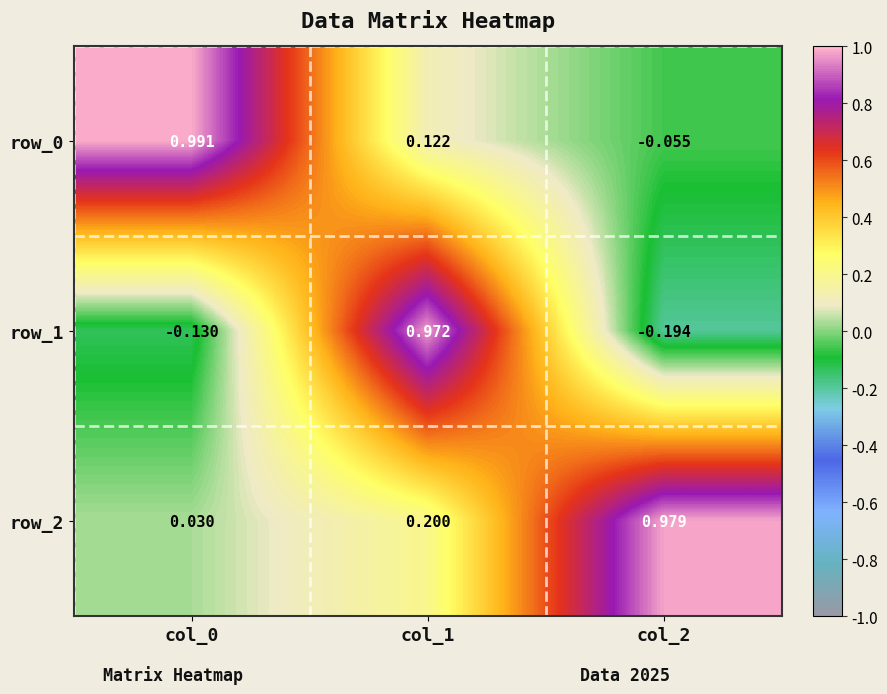

What is the difference between the maximum and minimum values in the row_2 series?

0.9